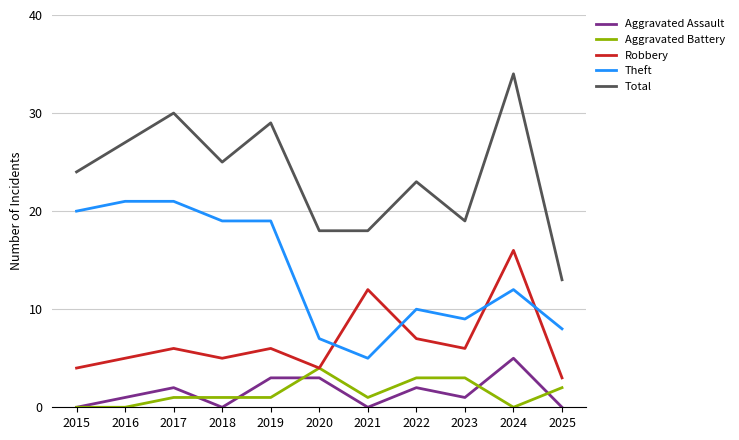

Reading left to right, list all the values displayed in this chart.

Aggravated Assault: 2015=0	2016=1	2017=2	2018=0	2019=3	2020=3	2021=0	2022=2	2023=1	2024=5	2025=0
Aggravated Battery: 2015=0	2016=0	2017=1	2018=1	2019=1	2020=4	2021=1	2022=3	2023=3	2024=0	2025=2
Robbery: 2015=4	2016=5	2017=6	2018=5	2019=6	2020=4	2021=12	2022=7	2023=6	2024=16	2025=3
Theft: 2015=20	2016=21	2017=21	2018=19	2019=19	2020=7	2021=5	2022=10	2023=9	2024=12	2025=8
Total: 2015=24	2016=27	2017=30	2018=25	2019=29	2020=18	2021=18	2022=23	2023=19	2024=34	2025=13